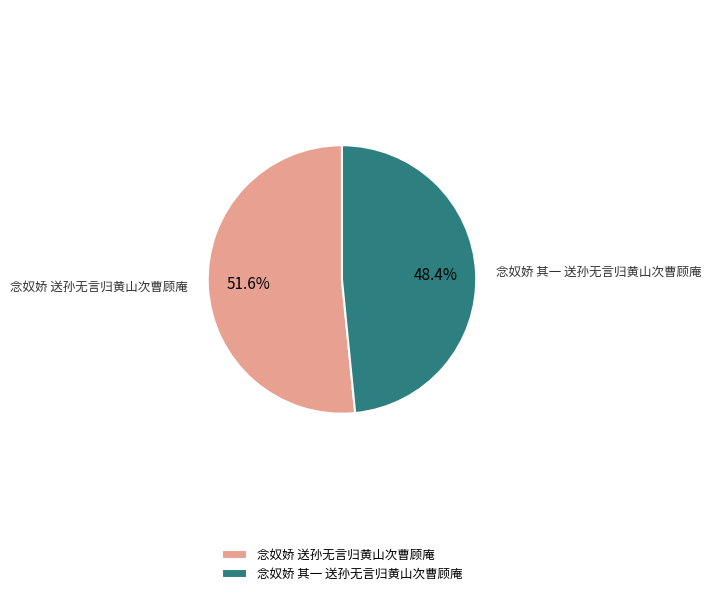

What is the smallest slice in the pie chart?

念奴娇 其一 送孙无言归黄山次曹顾庵